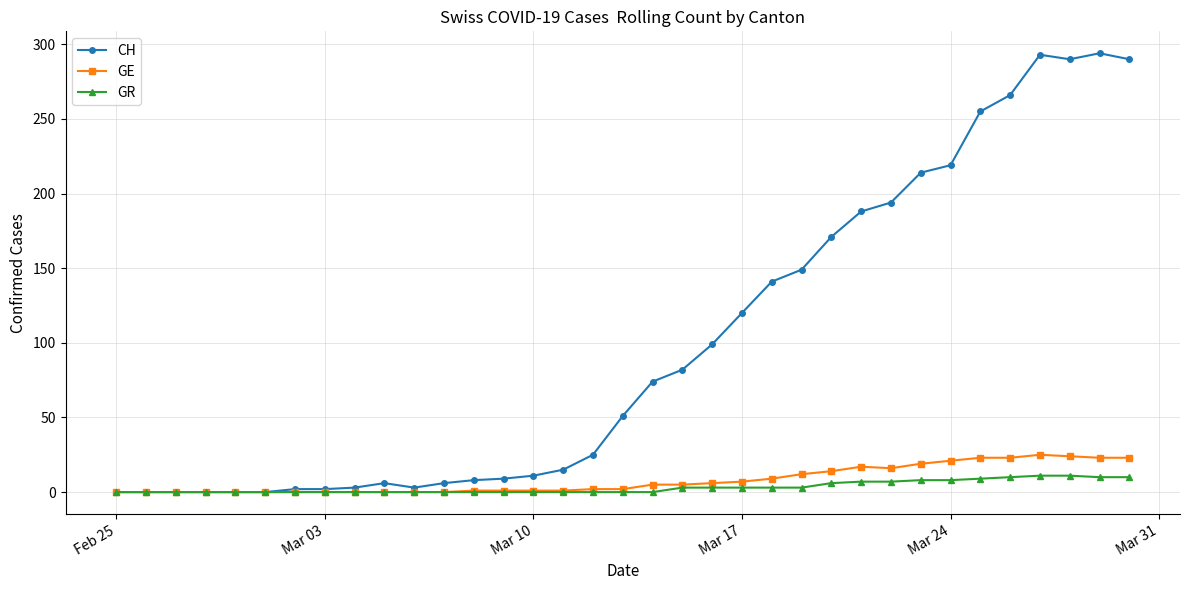

True or false: CH has more than 1 interior local peaks.

True